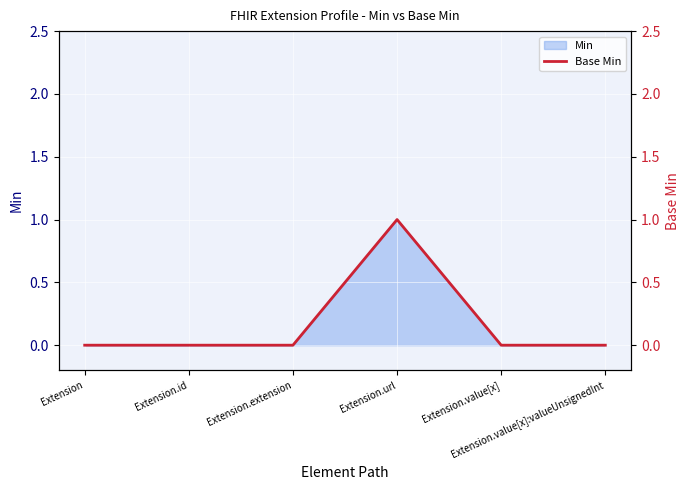

How many lines are shown in the chart?

1